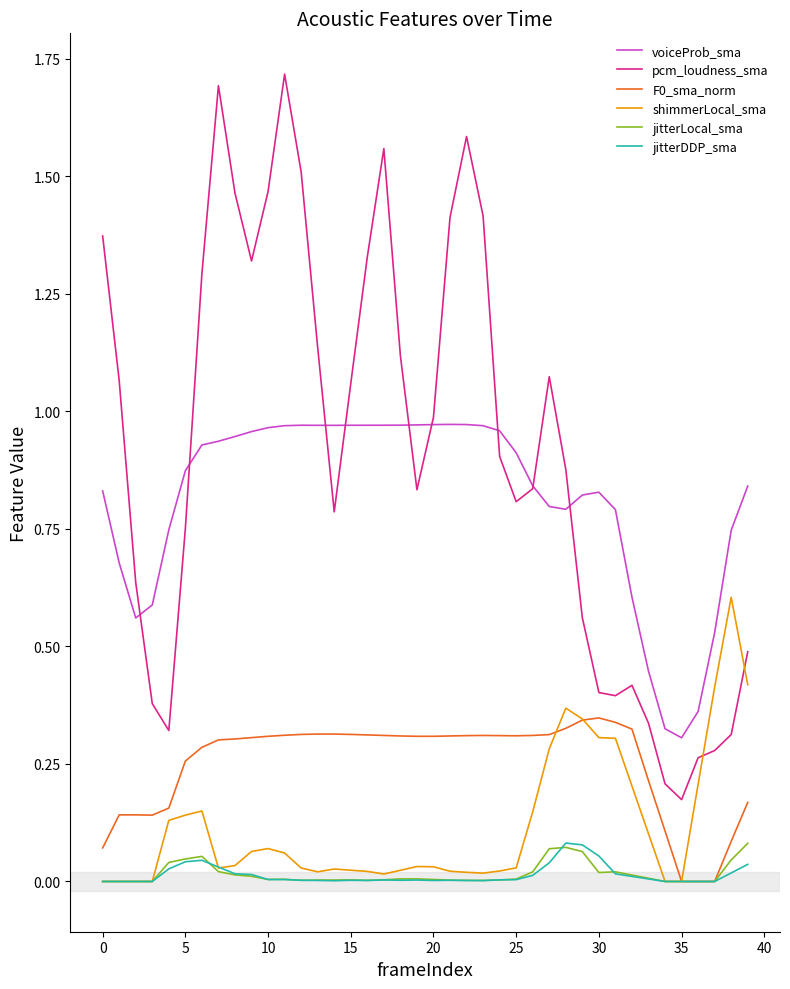

How many distinct data groups are displayed?

6